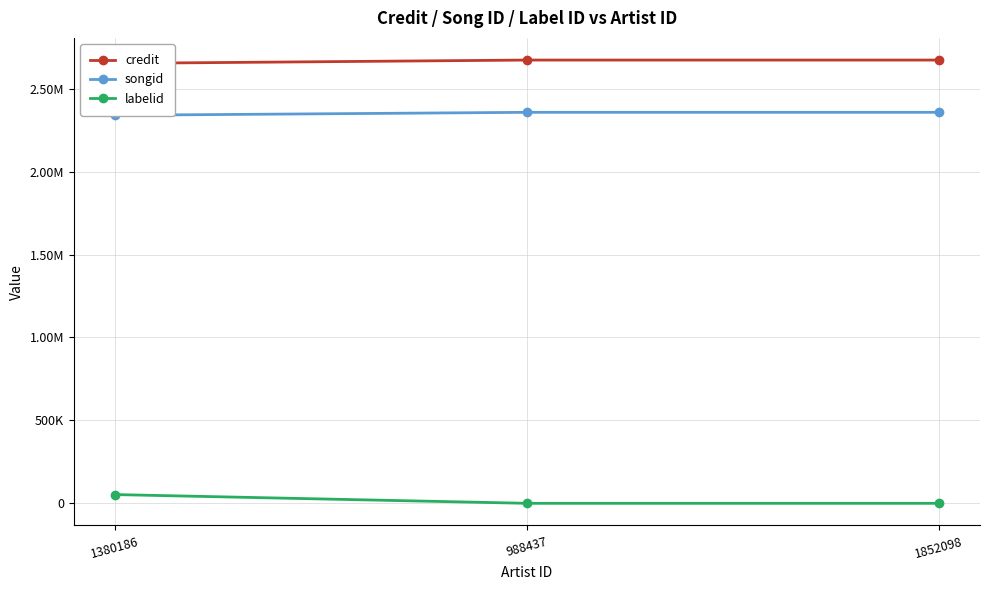

The credit series shows 2652391 at 1380186. True or false?

True